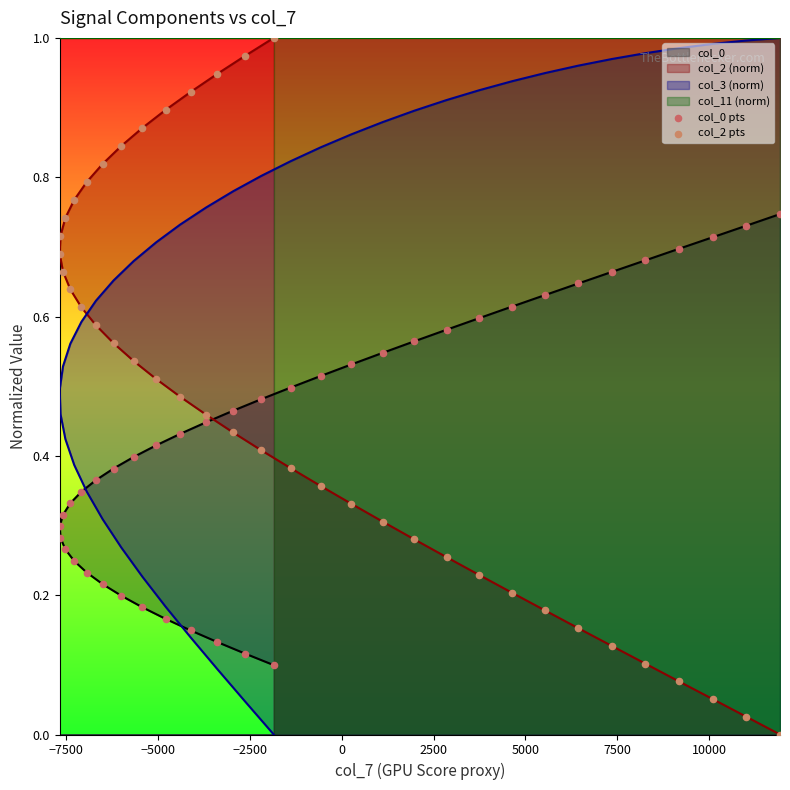

Which series has the largest total across all categories?

col_2 pts